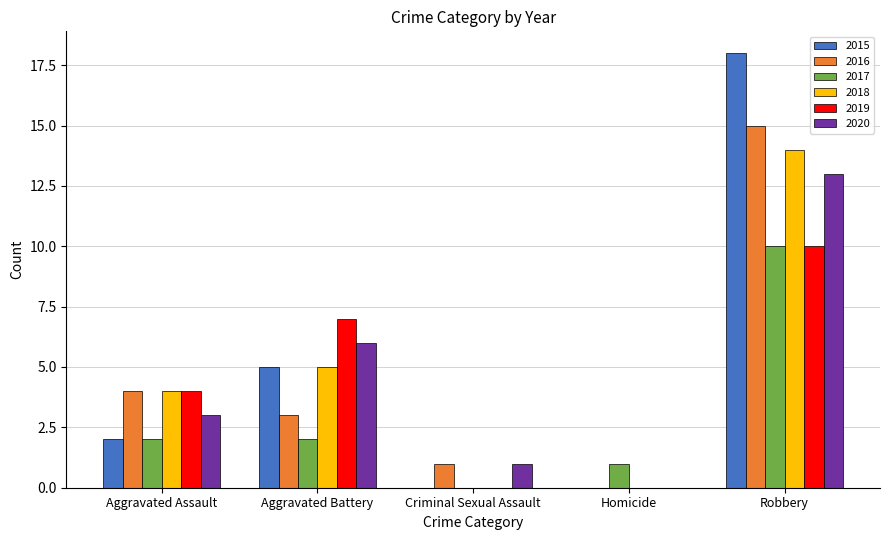

What is the sum of the 2018 values at Aggravated Assault and Robbery?

18